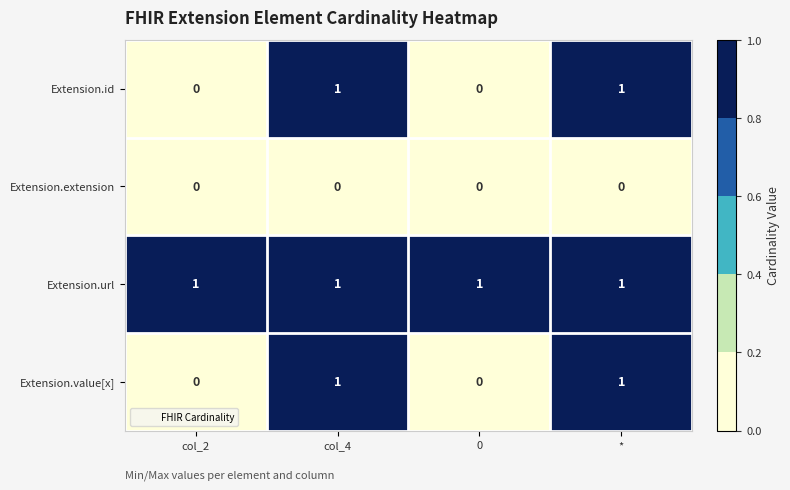

Count the Extension.value[x] values in the range 0 to 1.

4